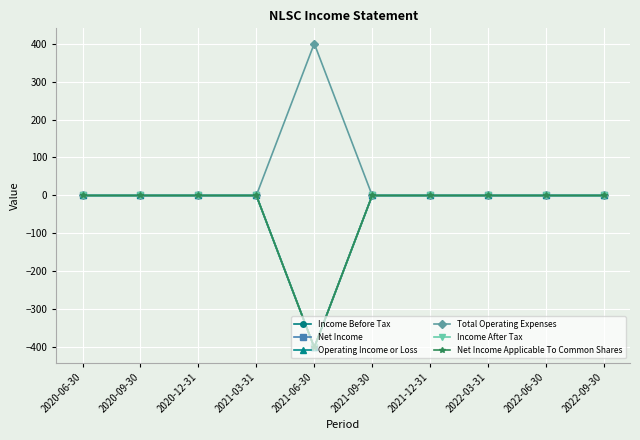

Rank the series by their maximum value, from highest to lowest.

Total Operating Expenses, Income Before Tax, Net Income, Operating Income or Loss, Income After Tax, Net Income Applicable To Common Shares